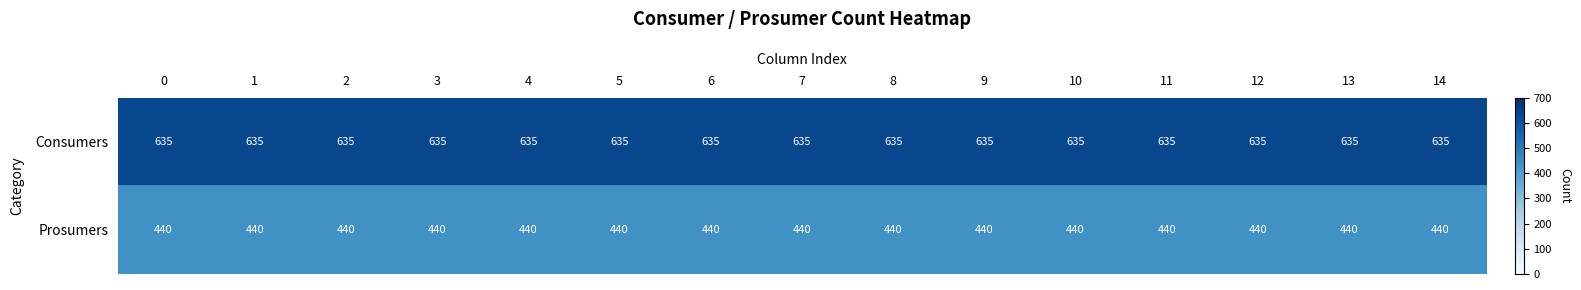

What is the difference between the highest and lowest values at 9?

195